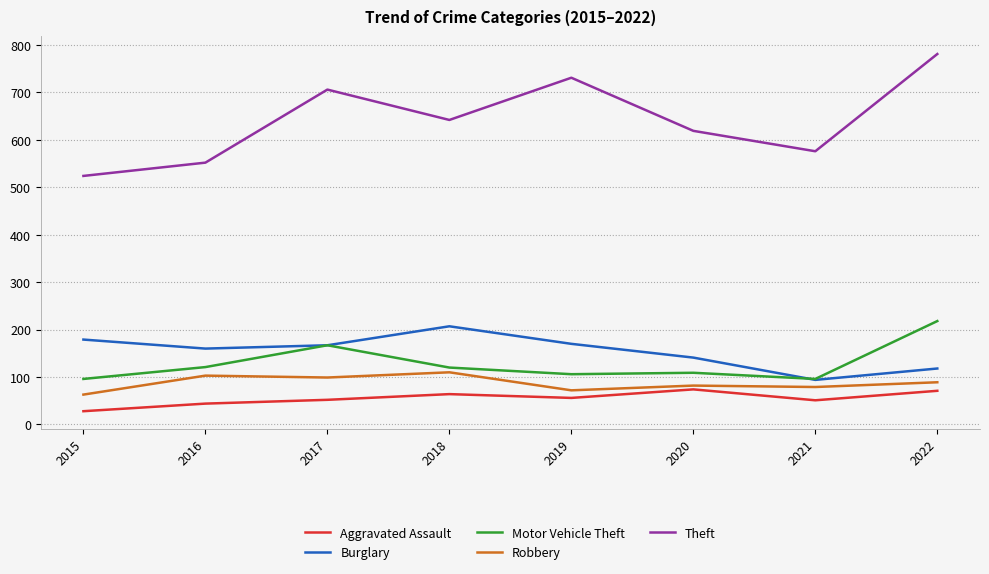

True or false: Burglary and Aggravated Assault intersect in this chart.

False